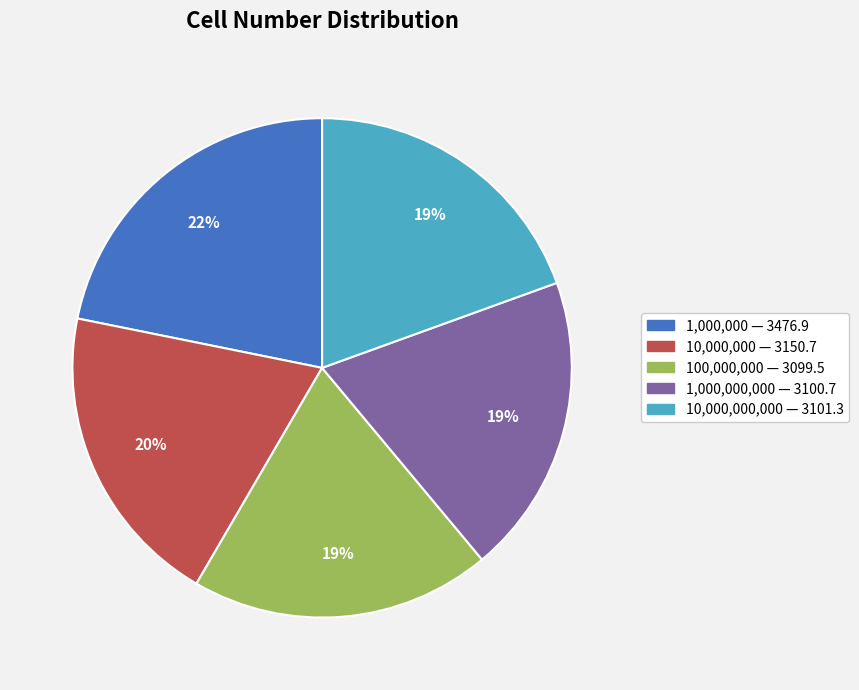

Is there a majority slice in this chart?

No